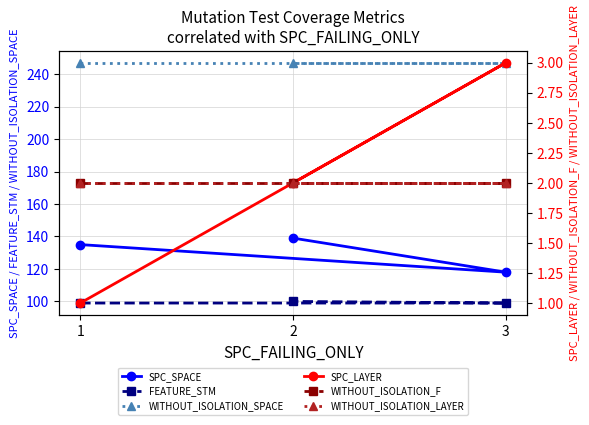

Rank the categories by SPC_SPACE value from highest to lowest.

2, 1, 3